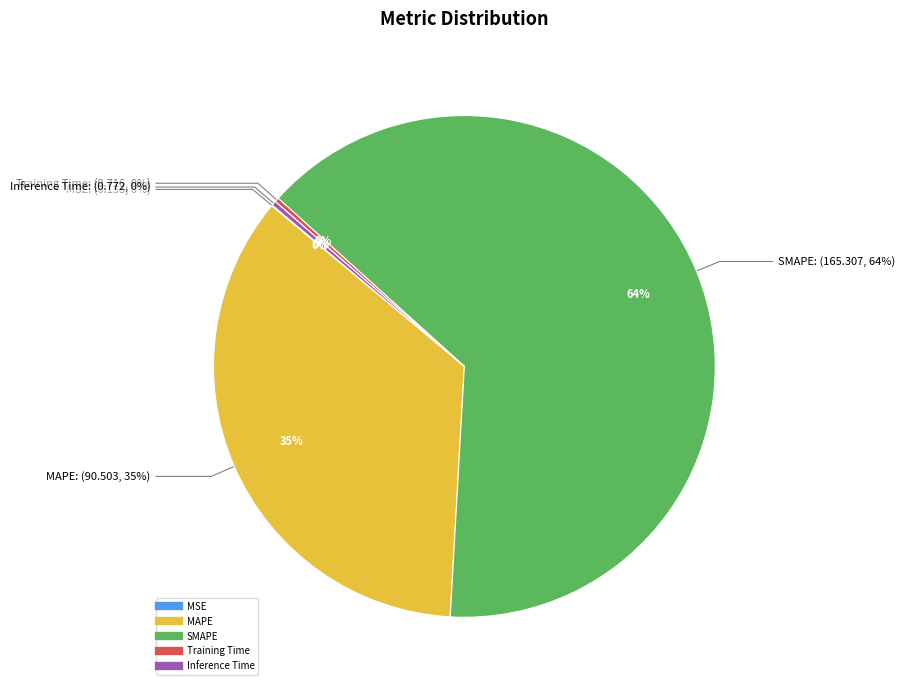

How many slices are in this pie chart?

5